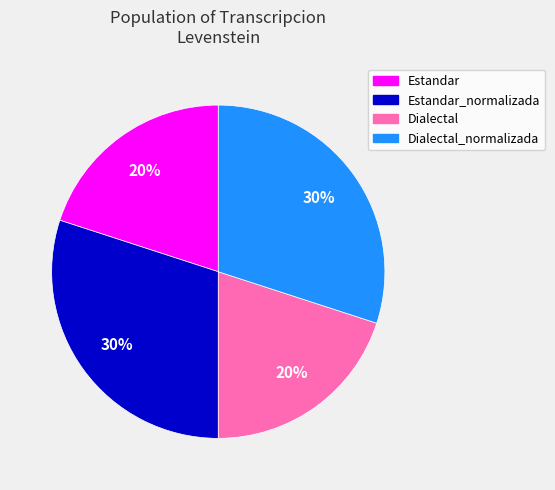

To the nearest percent, what is the average slice percentage?

25%